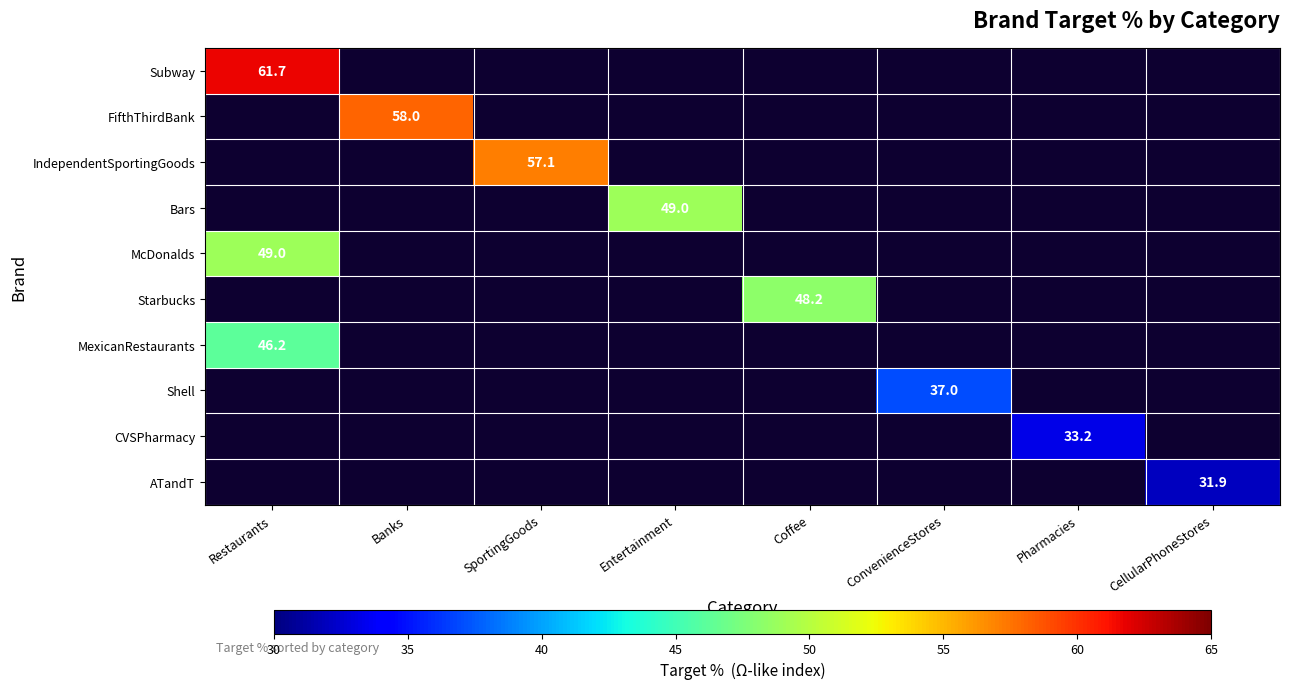

Is it true that Starbucks equals 48.2 at Coffee?

True